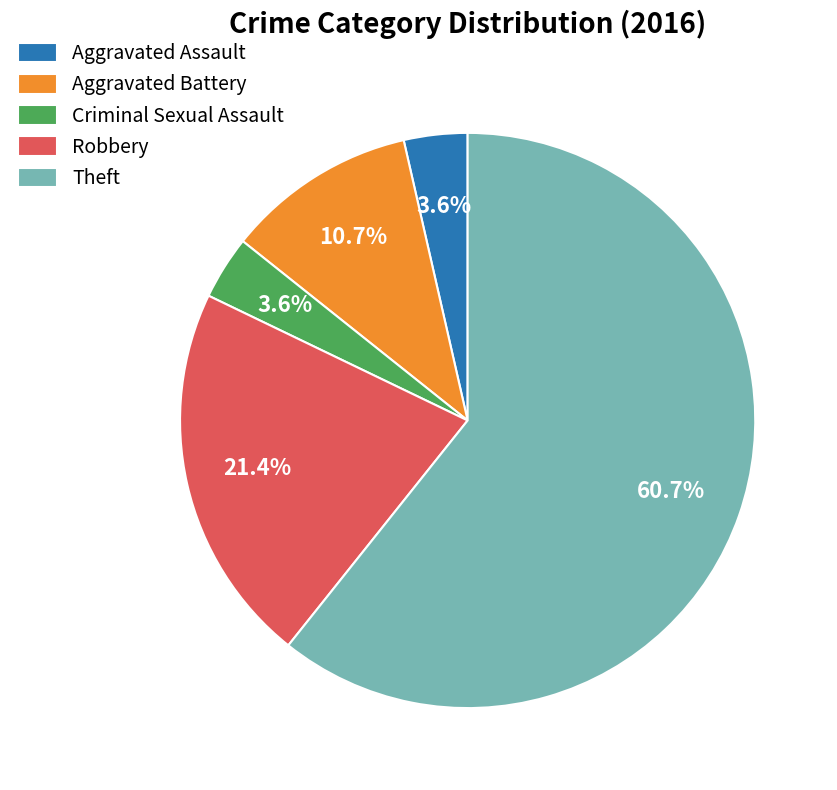

To the nearest percent, what percentage of the pie is Aggravated Assault?

4%